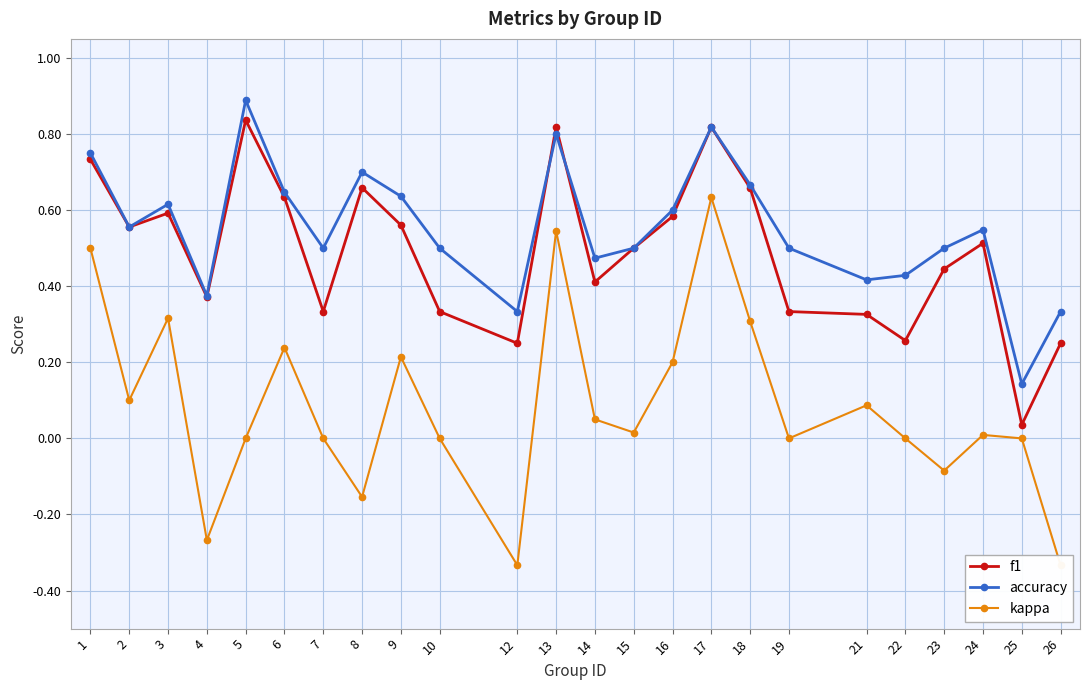

Which has a higher value, 26 or 8?

8